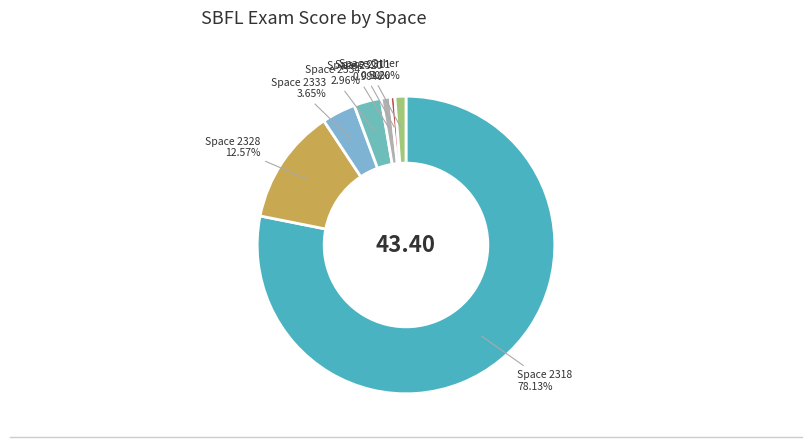

How many segments does this pie chart have?

7